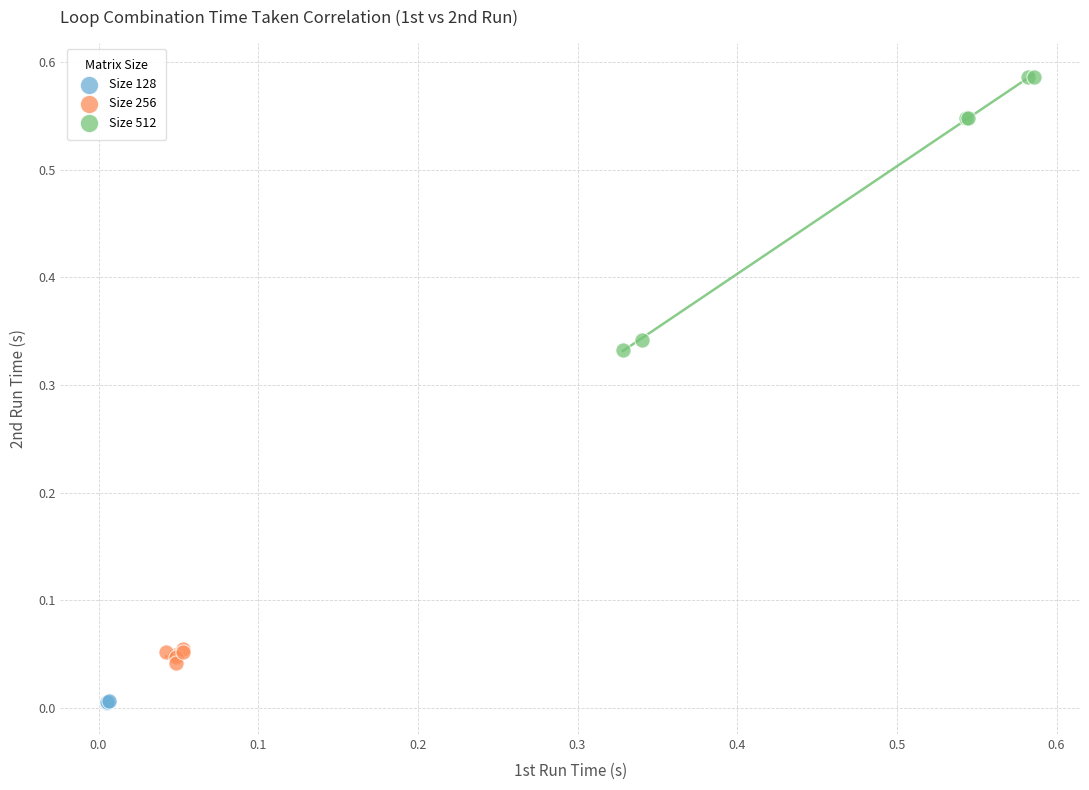

Which series reaches the minimum Y coordinate?

Size 128